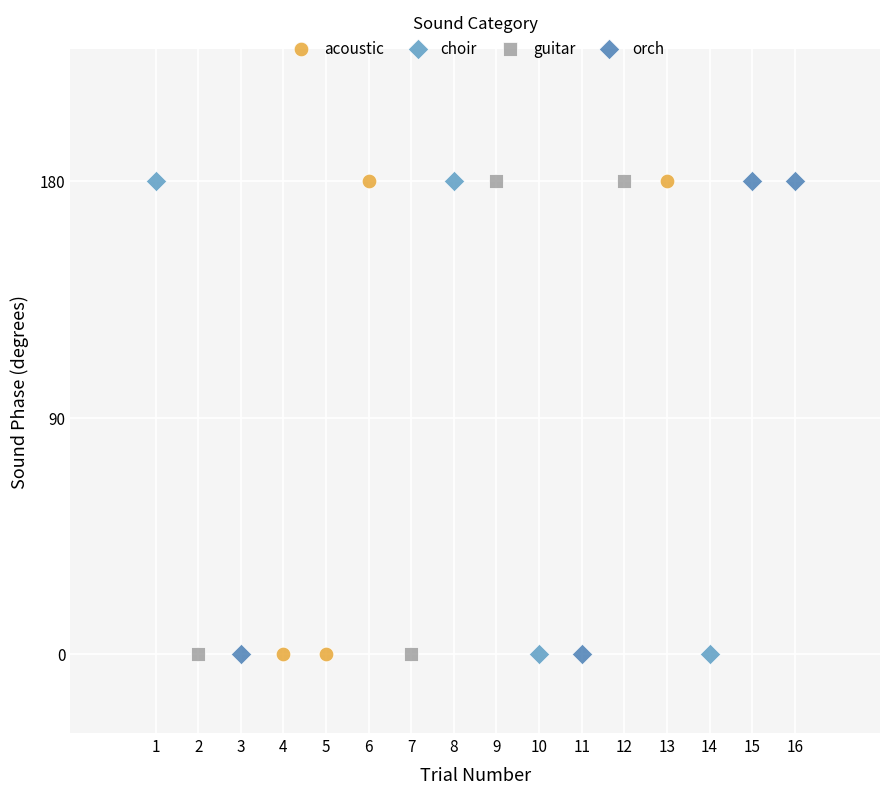

What are all the series names shown in the legend?

acoustic, choir, guitar, orch